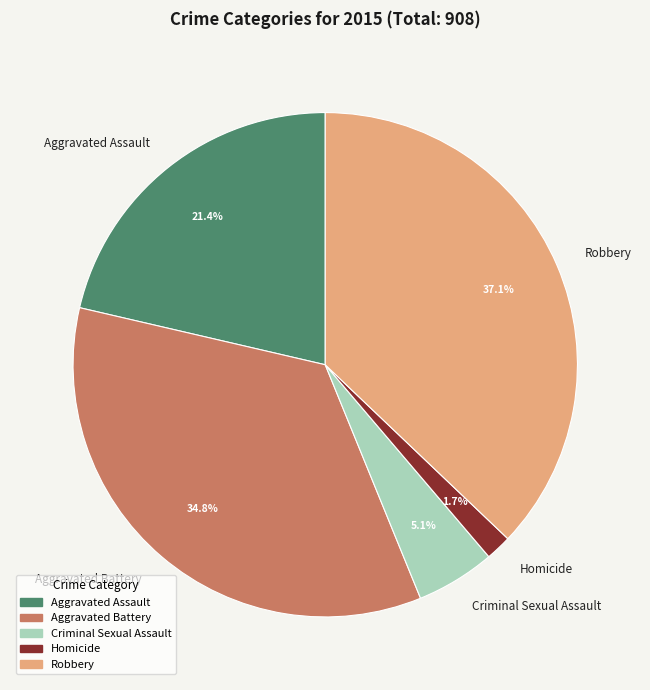

To the nearest percent, what is the average slice percentage?

20%